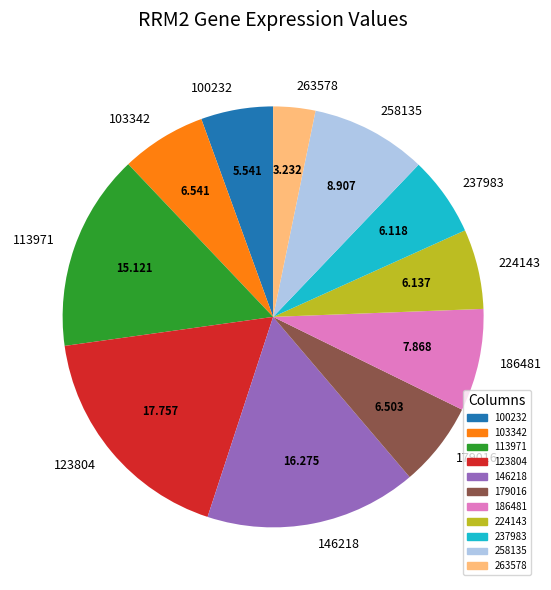

Do 179016 and 263578 together represent more than half of the pie?

No